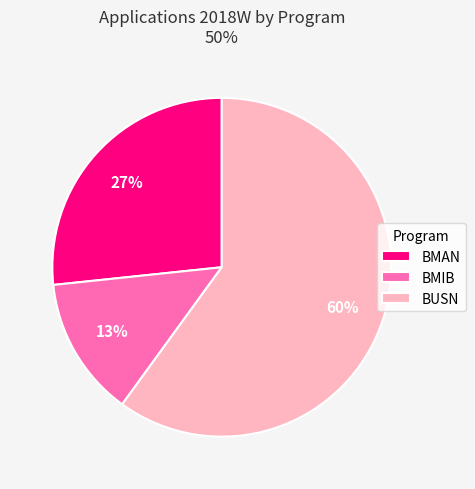

To the nearest percent, what is the average slice percentage?

33%